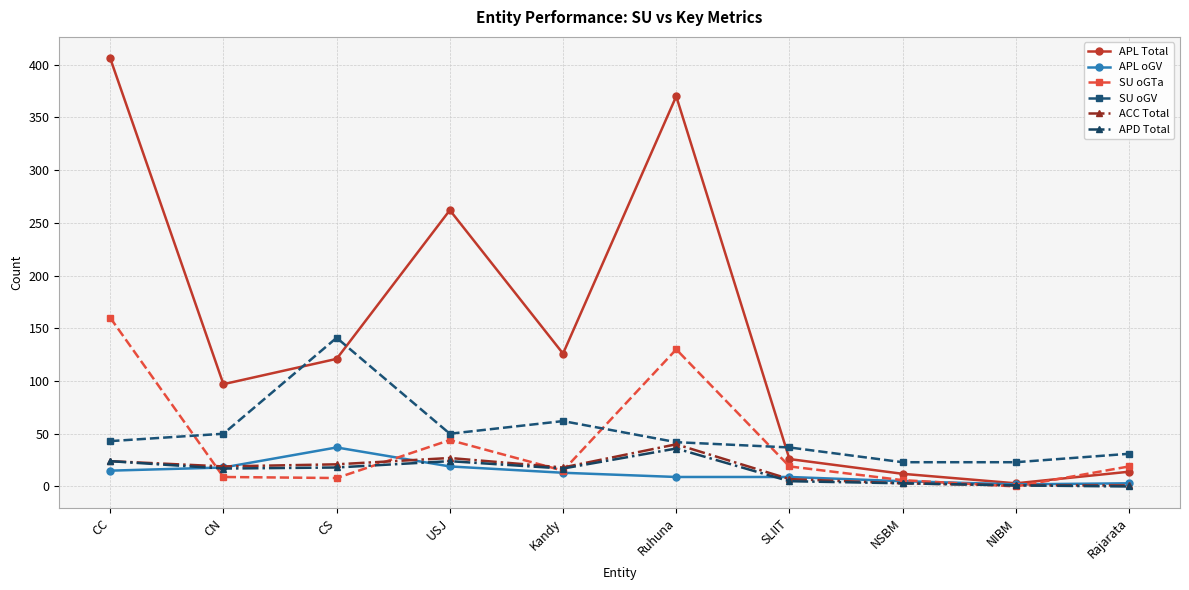

True or false: SU oGV has more than 1 points higher than both neighbors.

True